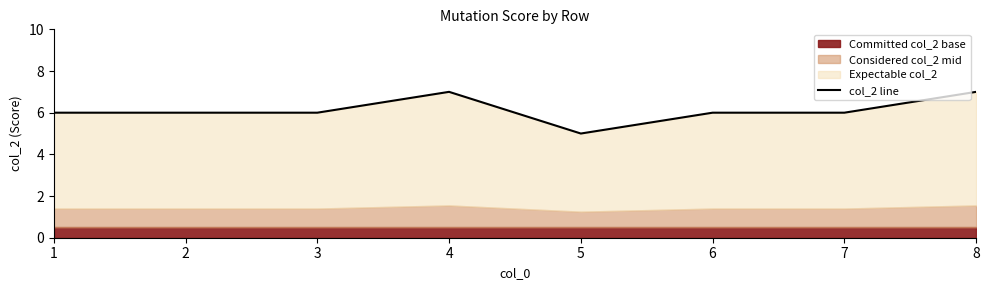

How many interior local peaks (higher than both neighbors) does the data have?

1